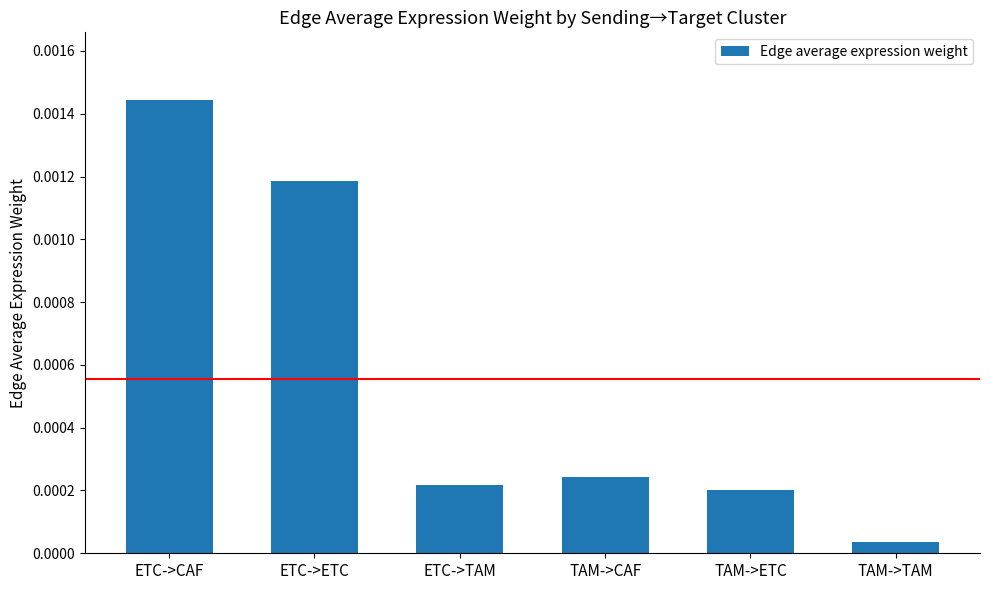

What position from the left is ETC->CAF?

1